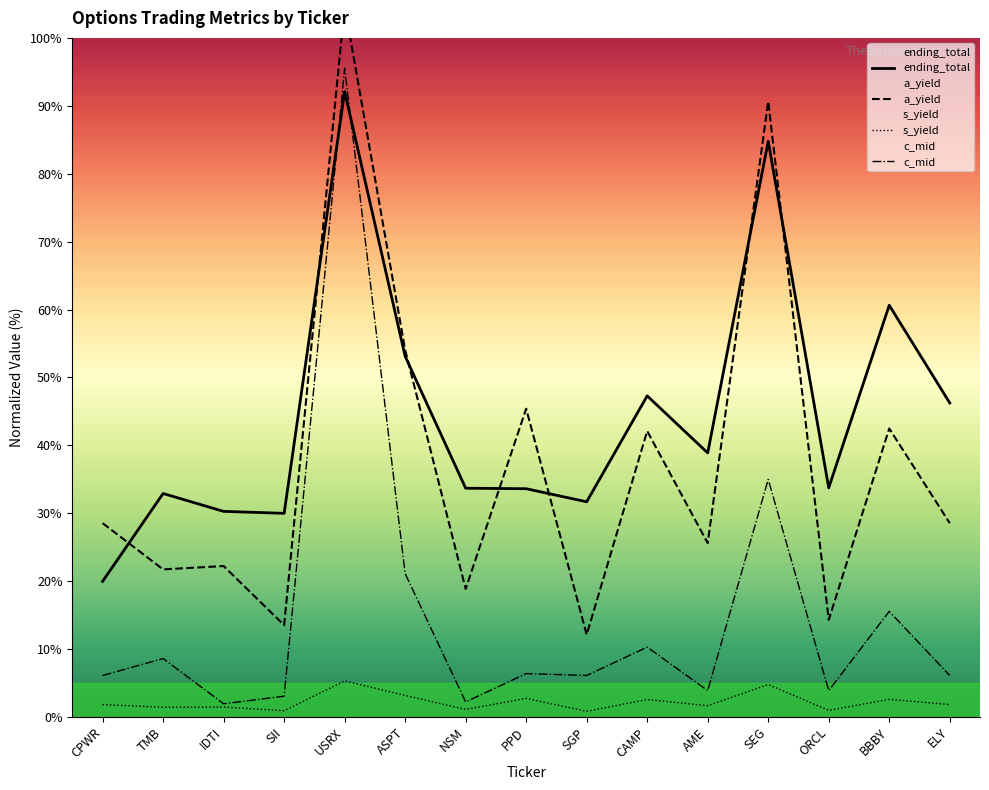

What position from the left is SEG?

12